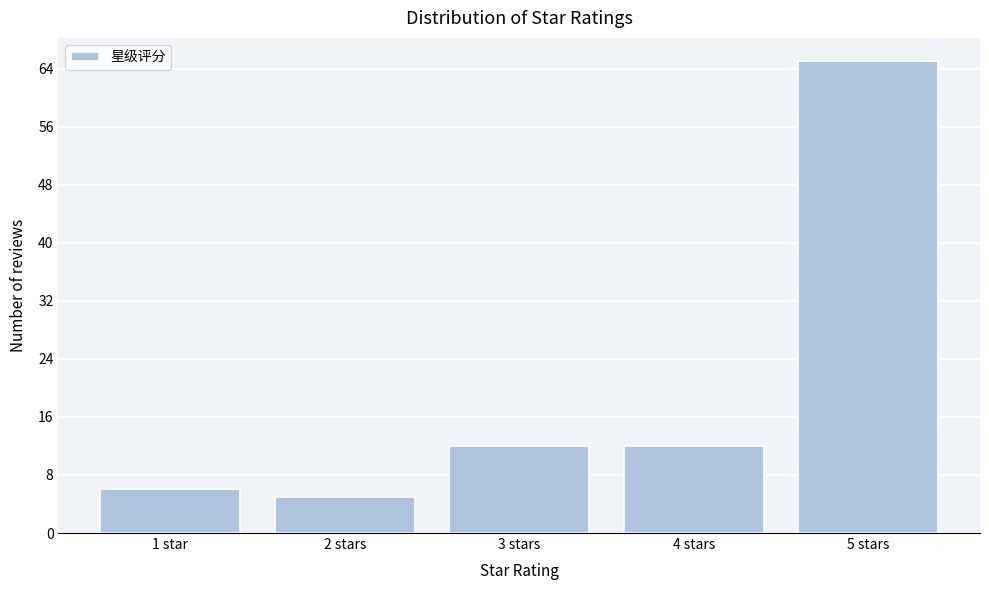

Reading left to right, transcribe all the data shown in this chart.

6	5	12	12	65